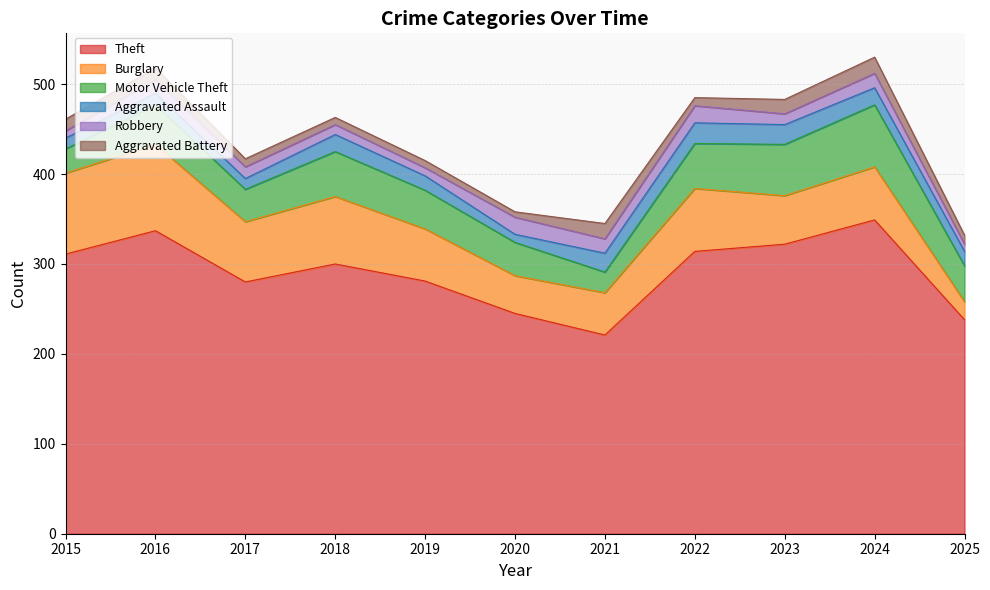

True or false: Motor Vehicle Theft has a value of 66 at 2025.

False